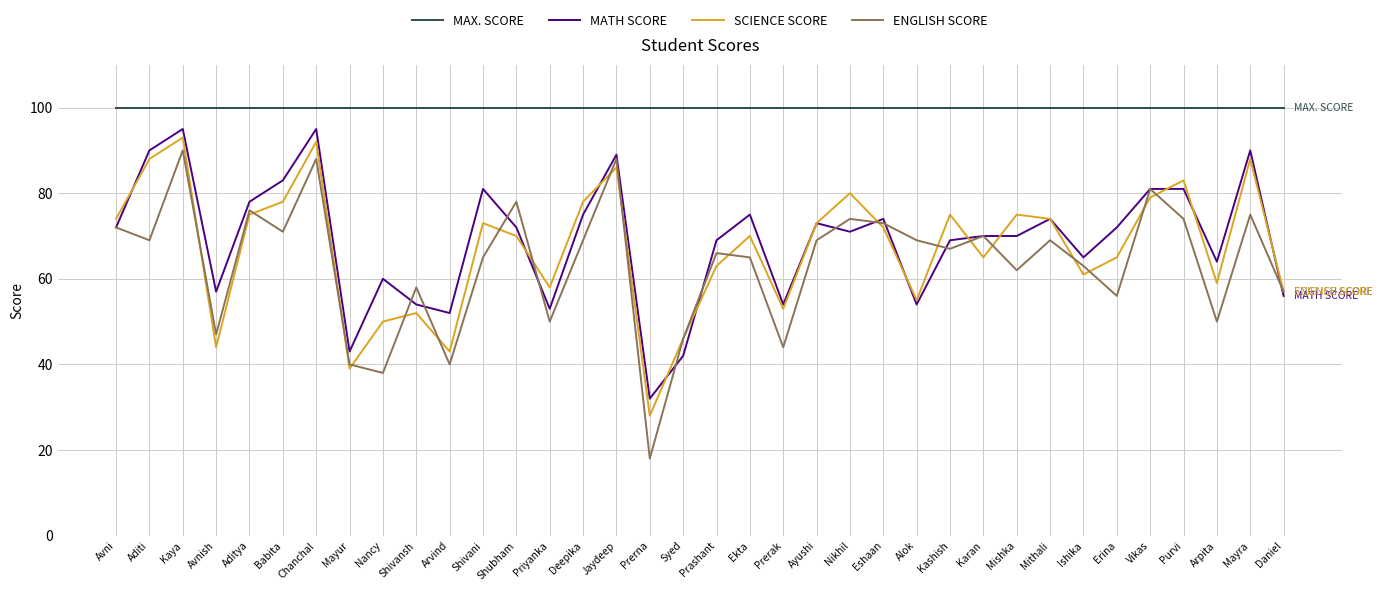

Count the number of data series in this chart.

4